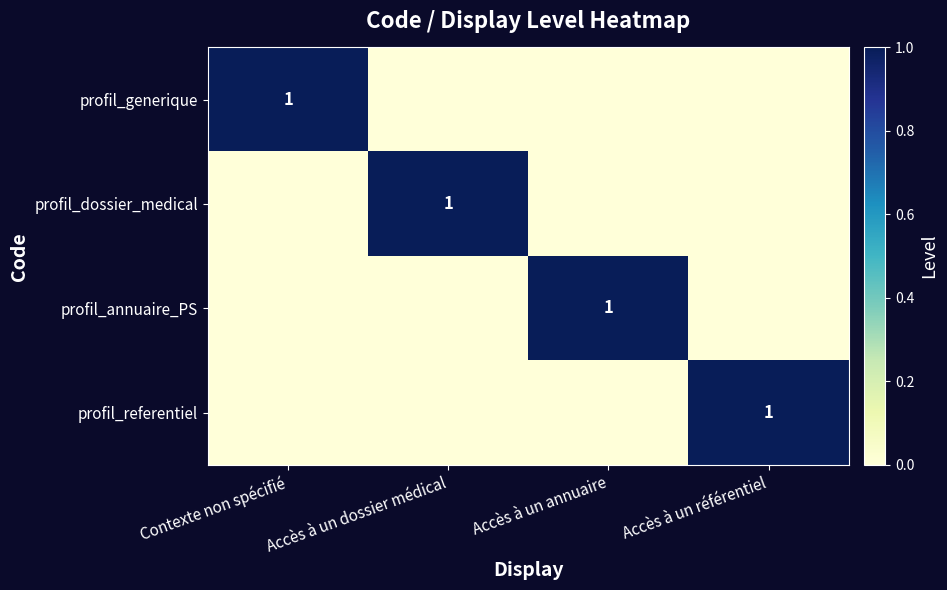

The profil_referentiel series shows 0 at Accès à un référentiel. True or false?

False